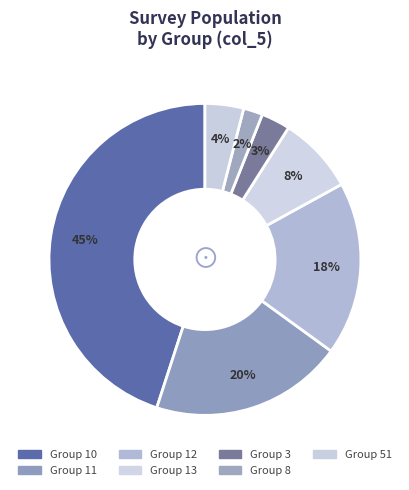

How many slices are in this pie chart?

7